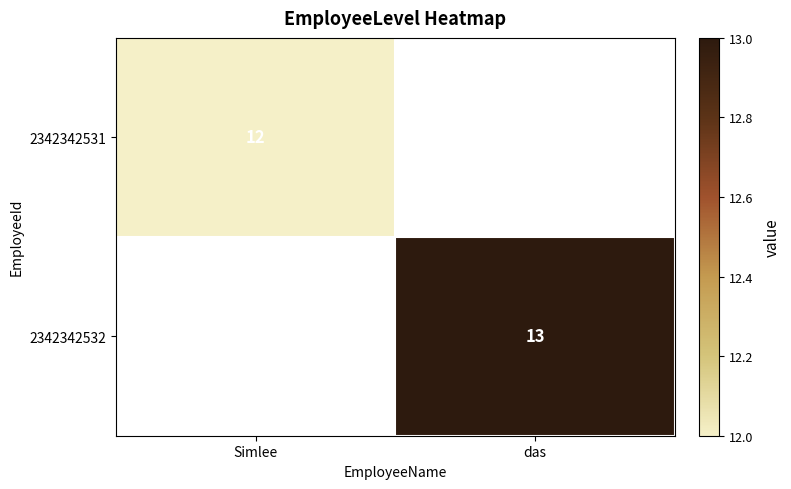

The value of 2342342532 at das is 21. True or false?

False